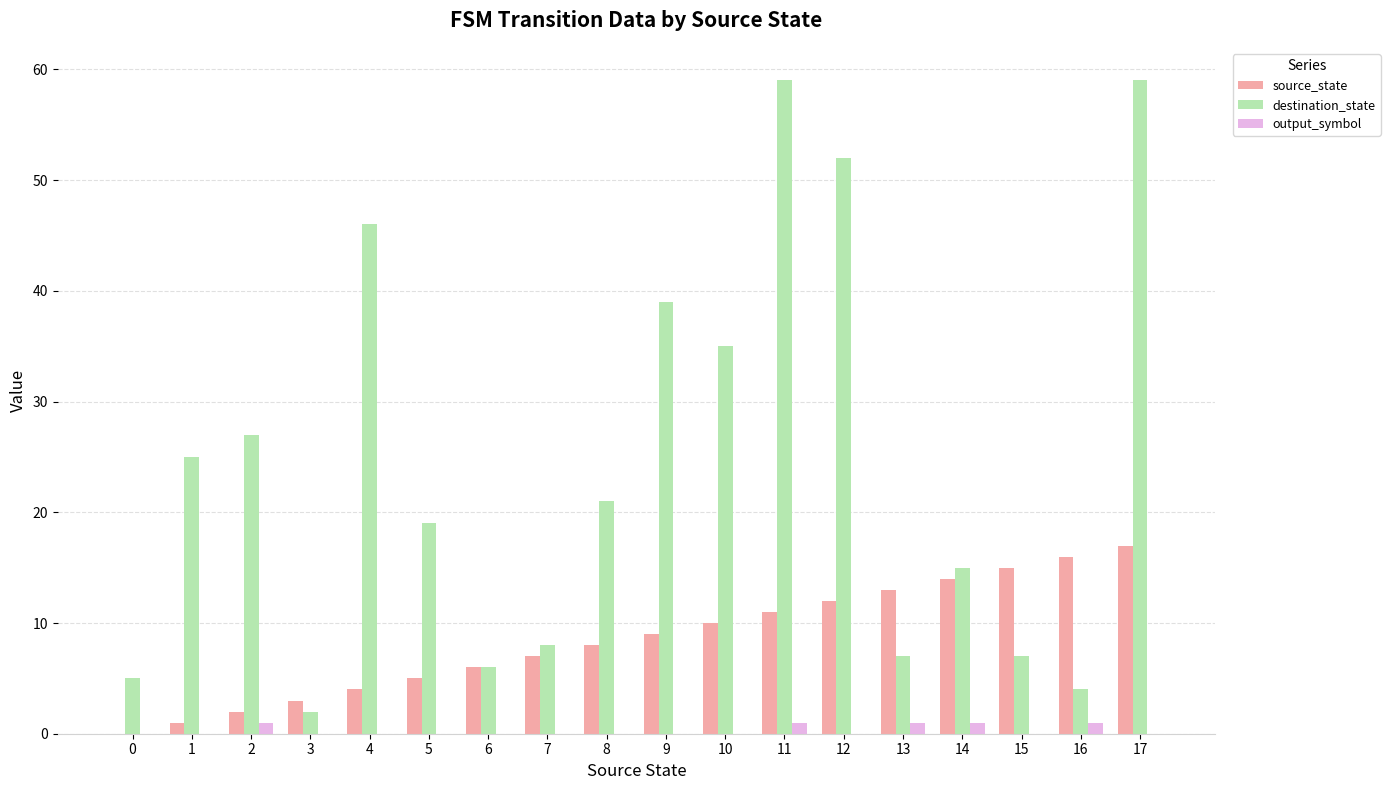

Reading left to right, extract all data points from this chart.

source_state: 0=0	1=1	2=2	3=3	4=4	5=5	6=6	7=7	8=8	9=9	10=10	11=11	12=12	13=13	14=14	15=15	16=16	17=17
destination_state: 0=5	1=25	2=27	3=2	4=46	5=19	6=6	7=8	8=21	9=39	10=35	11=59	12=52	13=7	14=15	15=7	16=4	17=59
output_symbol: 0=0	1=0	2=1	3=0	4=0	5=0	6=0	7=0	8=0	9=0	10=0	11=1	12=0	13=1	14=1	15=0	16=1	17=0